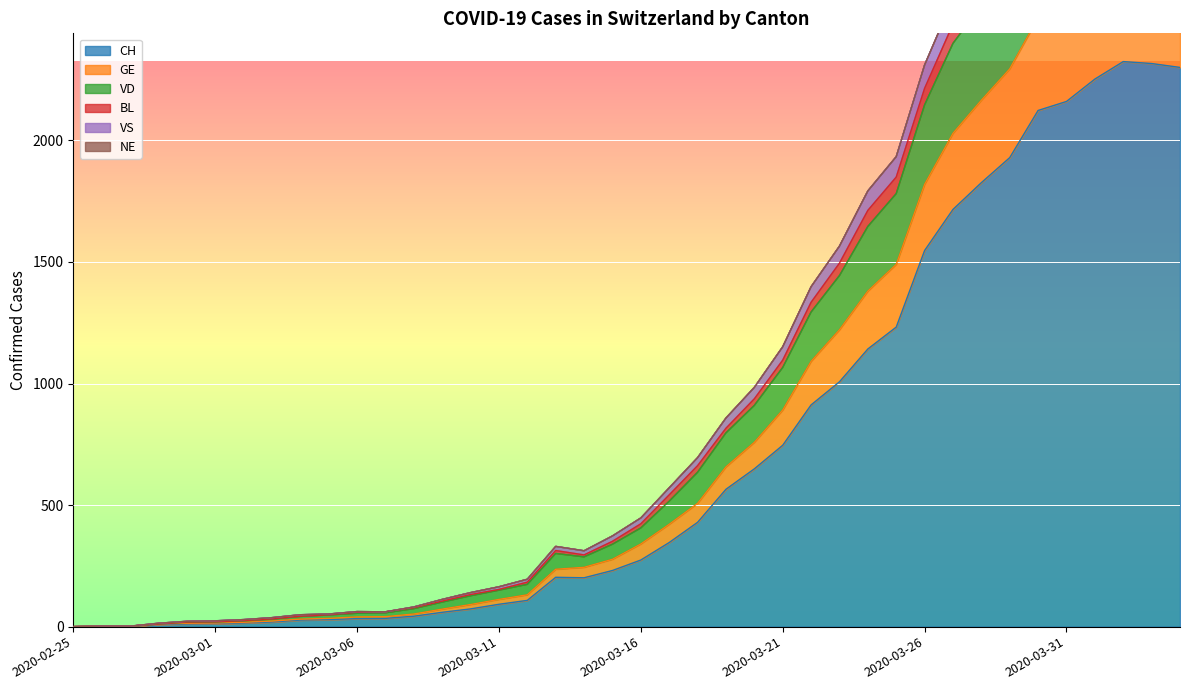

Where is the first local maximum for VD?

2020-03-06